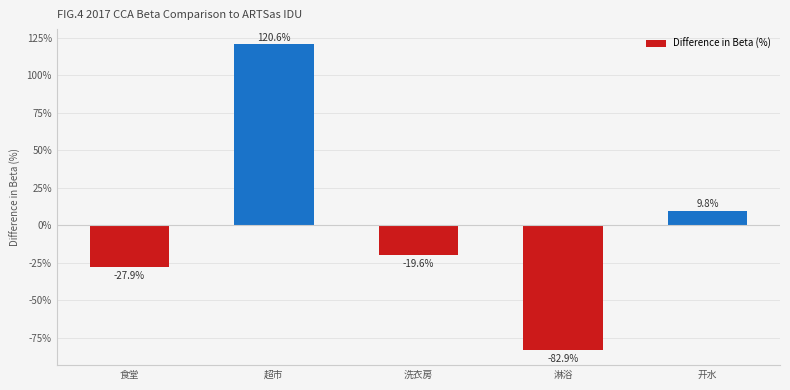

What is the value of the 5th bar from the left?

9.8